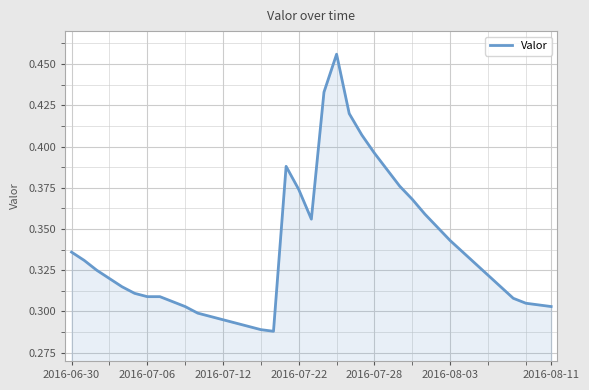

How many lines are shown in the chart?

1